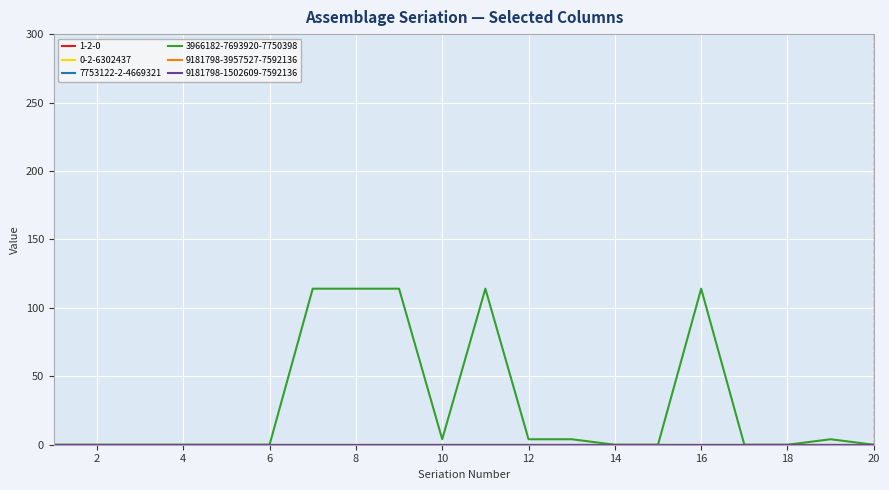

Is this an area chart (filled region under the line)?

No